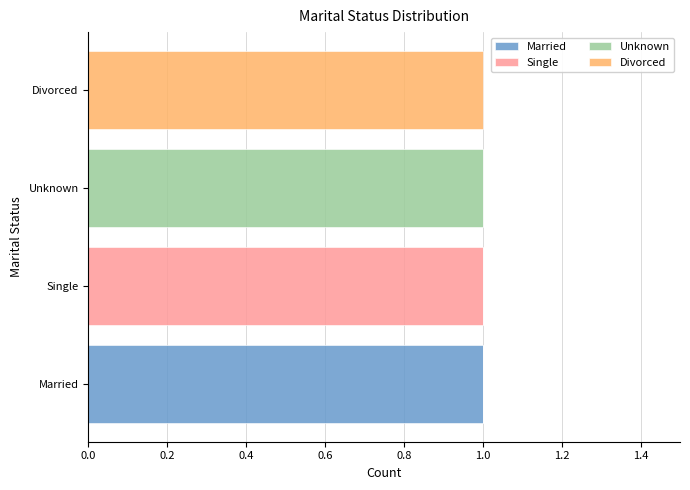

Which category has the highest value in the Married series?

Married